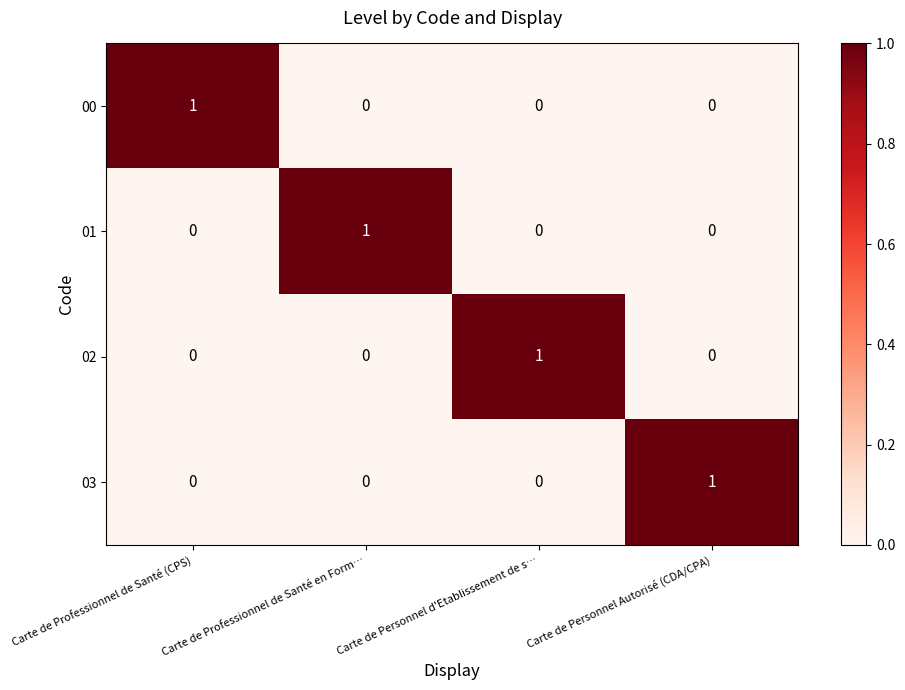

How many series are shown in this chart?

4